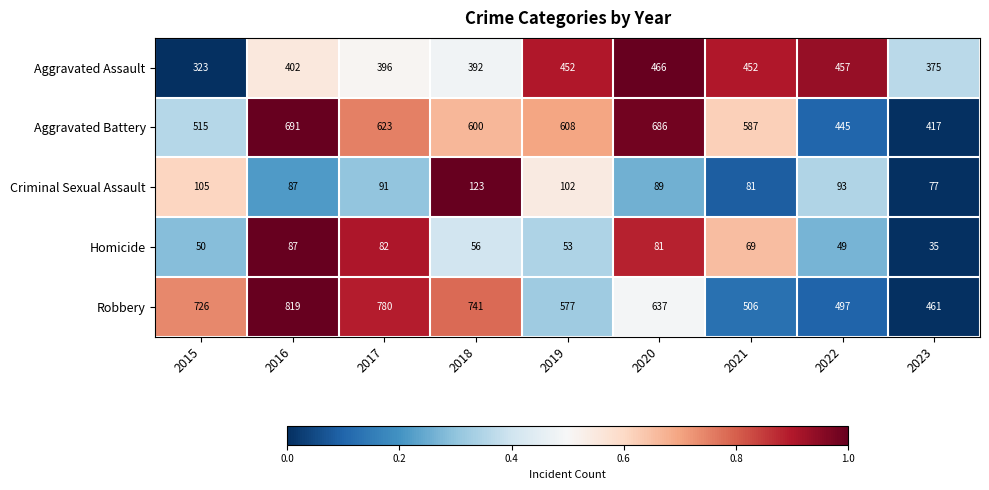

What is the spread (max minus min) of values at 2022?

448